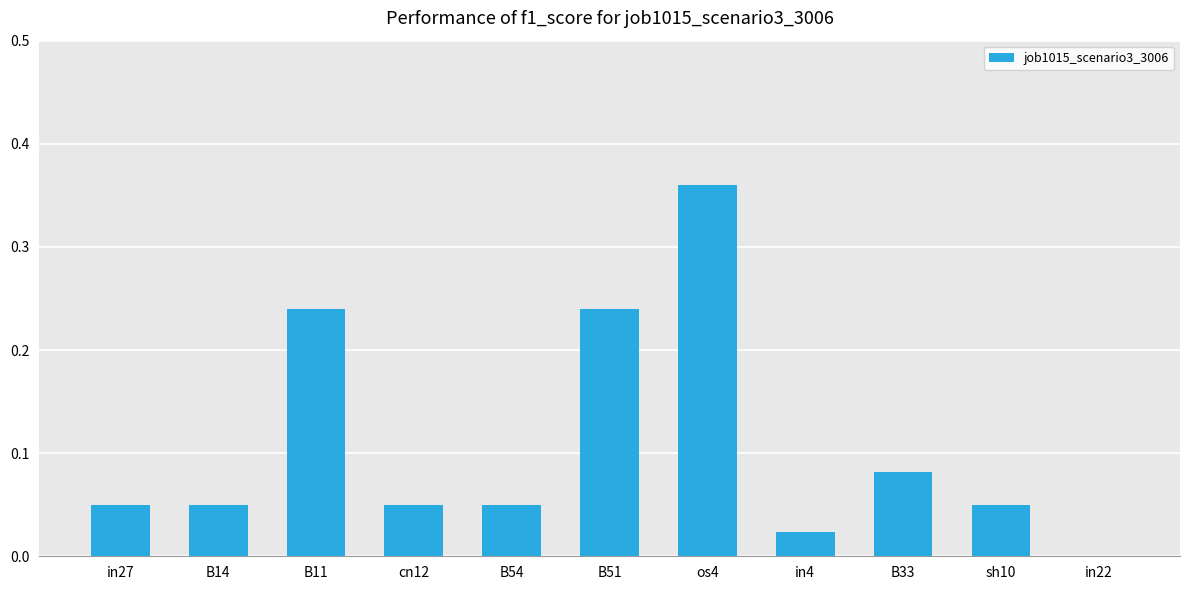

What is the sum of all values?

1.2